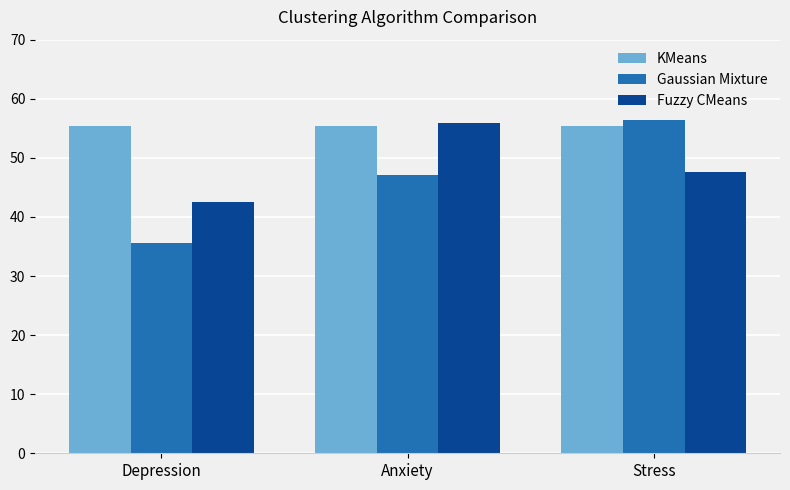

What is the sum of the Fuzzy CMeans values at Depression and Anxiety?

98.5